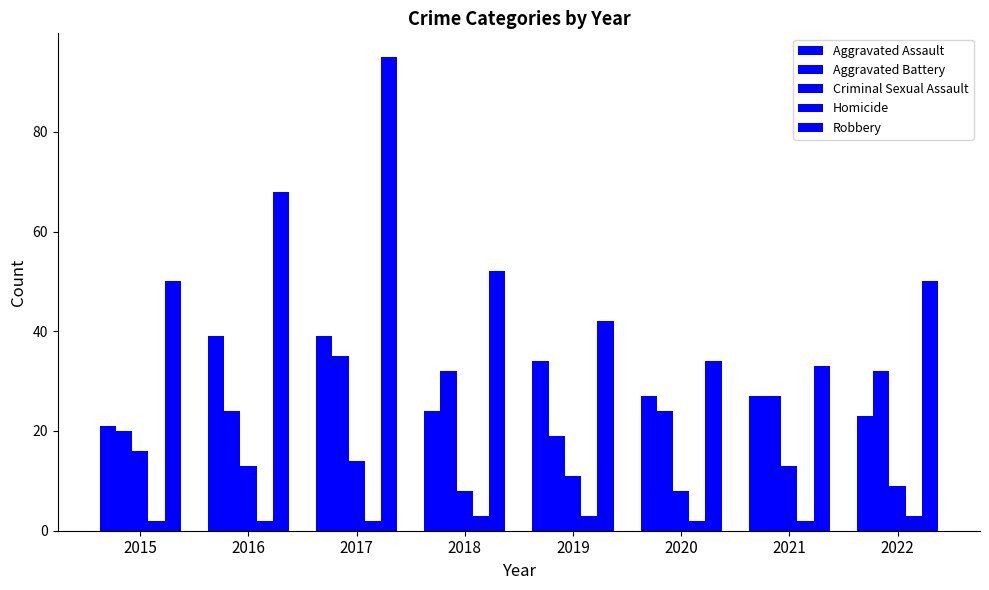

Does the chart contain stacked bars?

No